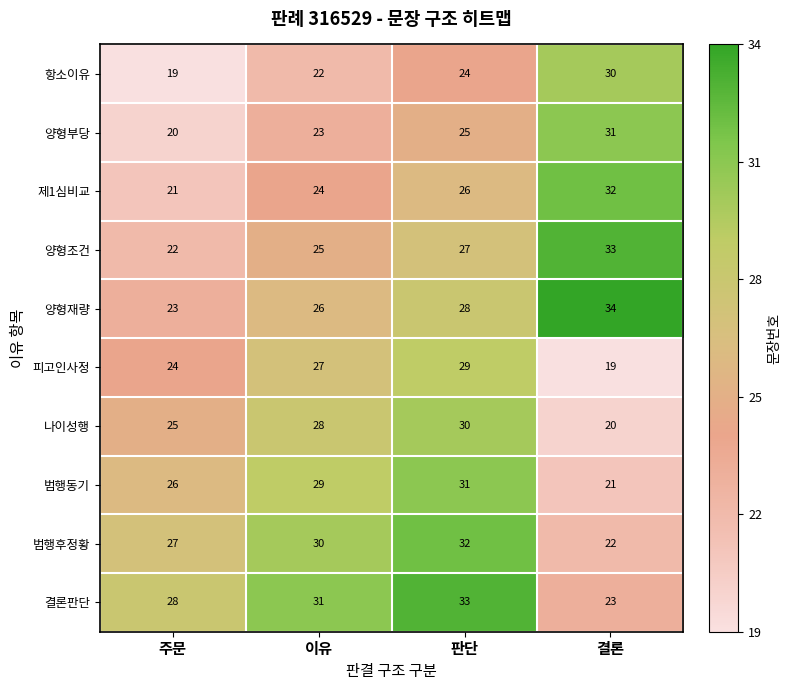

What is the total value across all series at 결론?

265